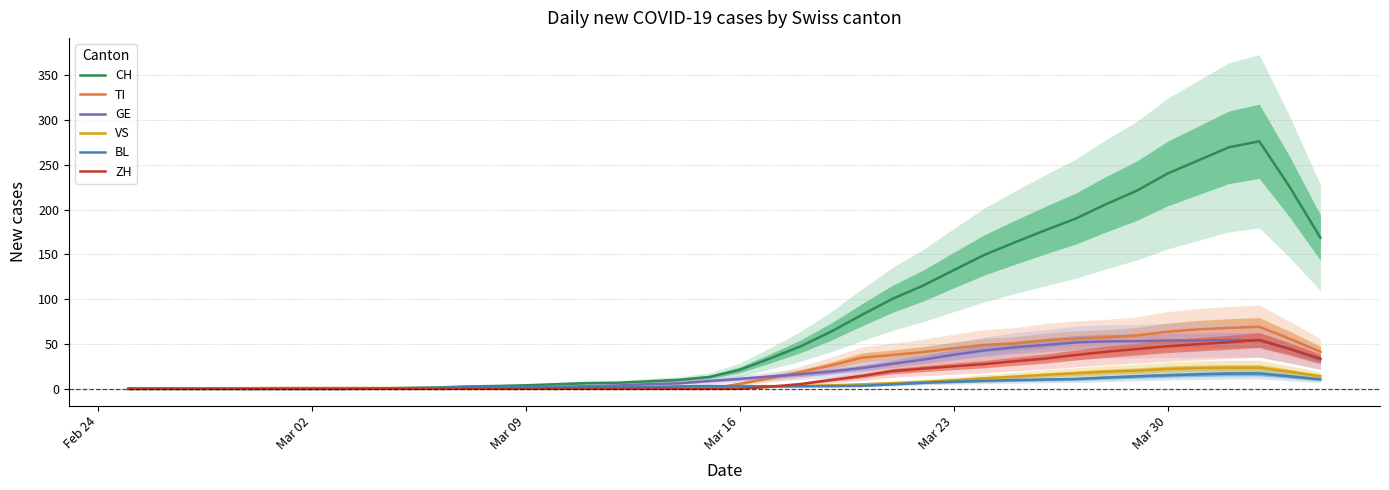

What is the highest value of the CH series?

276.2